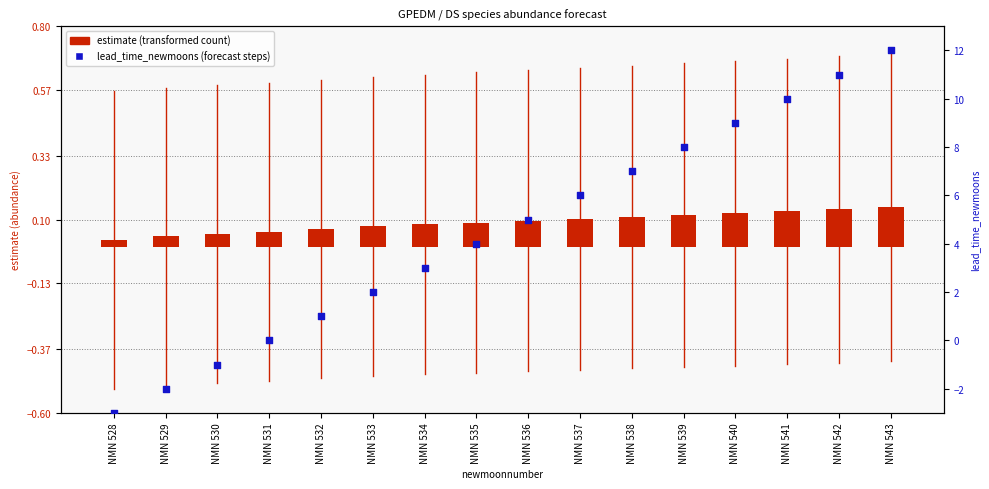

Which series reaches the minimum Y coordinate?

lead_time_newmoons